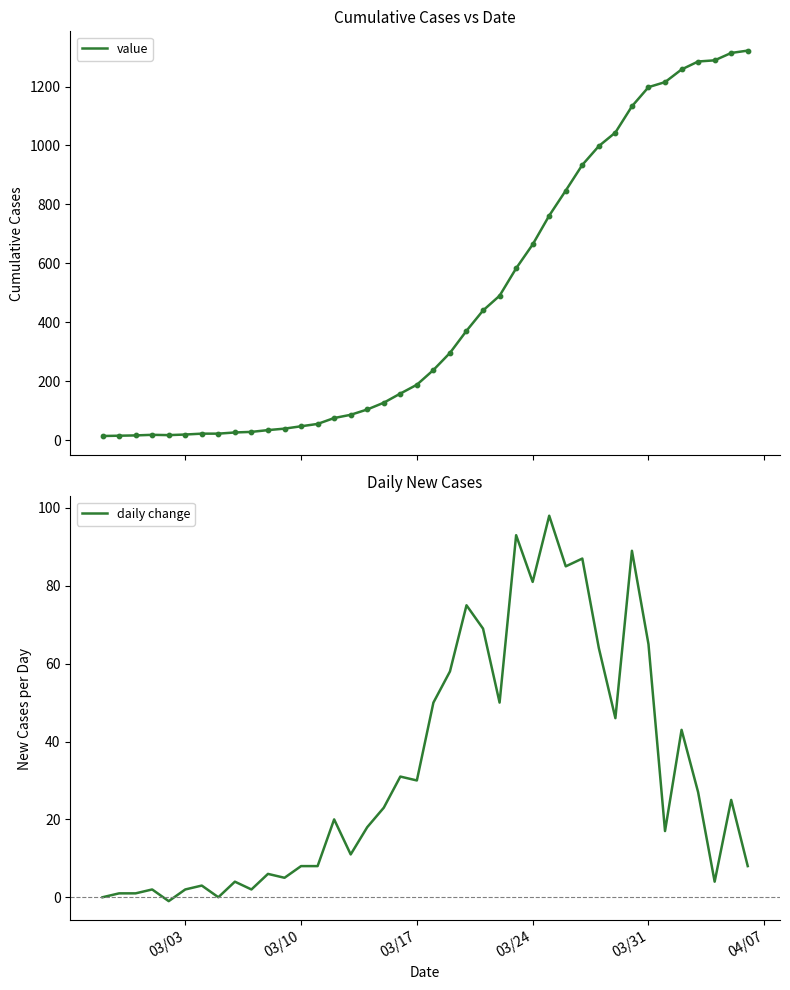

Which series reaches the maximum Y coordinate?

value